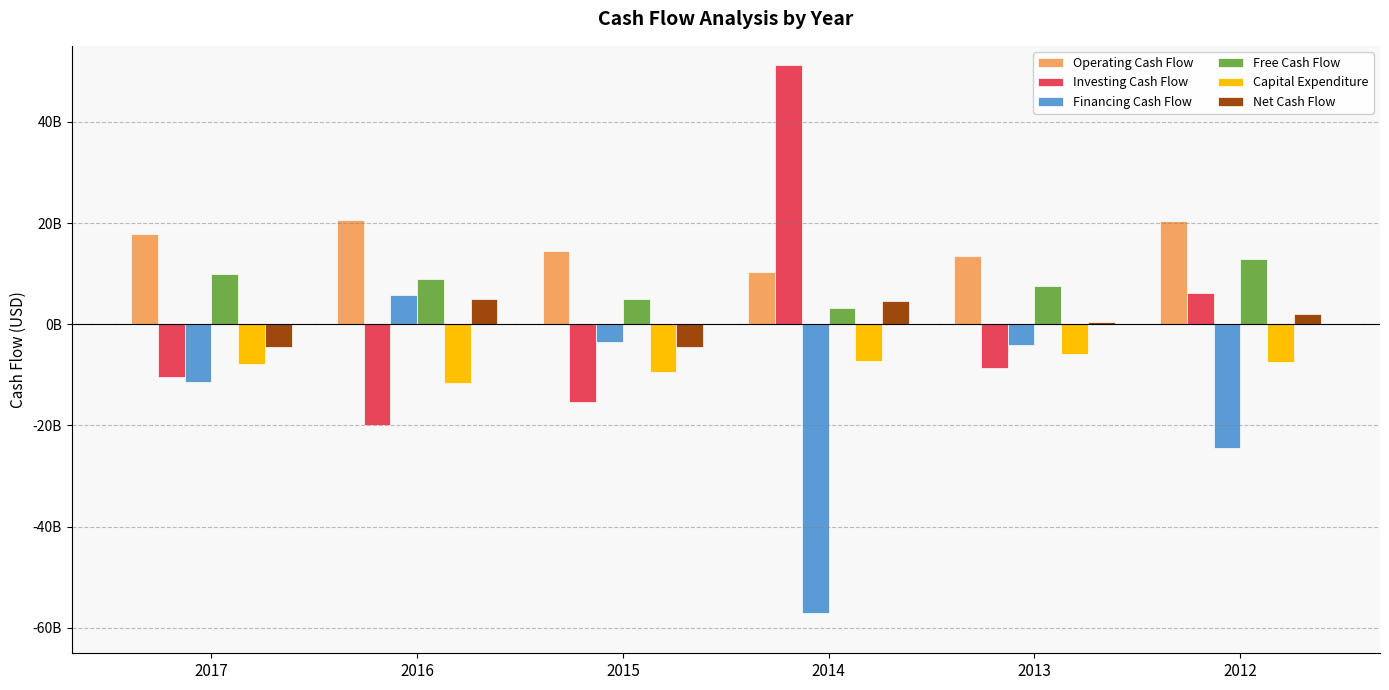

What is the difference between the maximum and minimum values in the Financing Cash Flow series?

62843216829.0